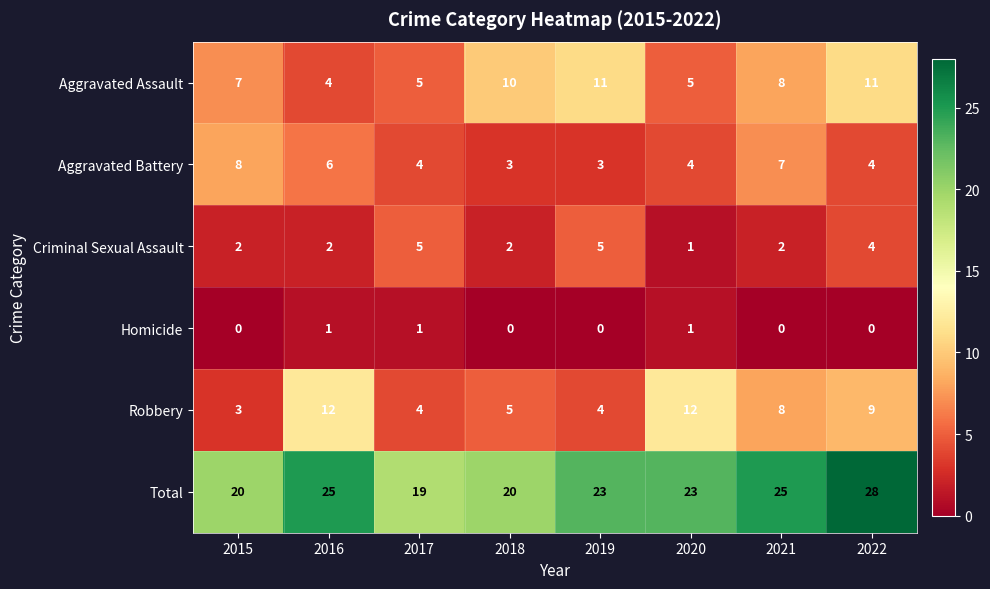

Count the Total values in the range 20 to 25.

6